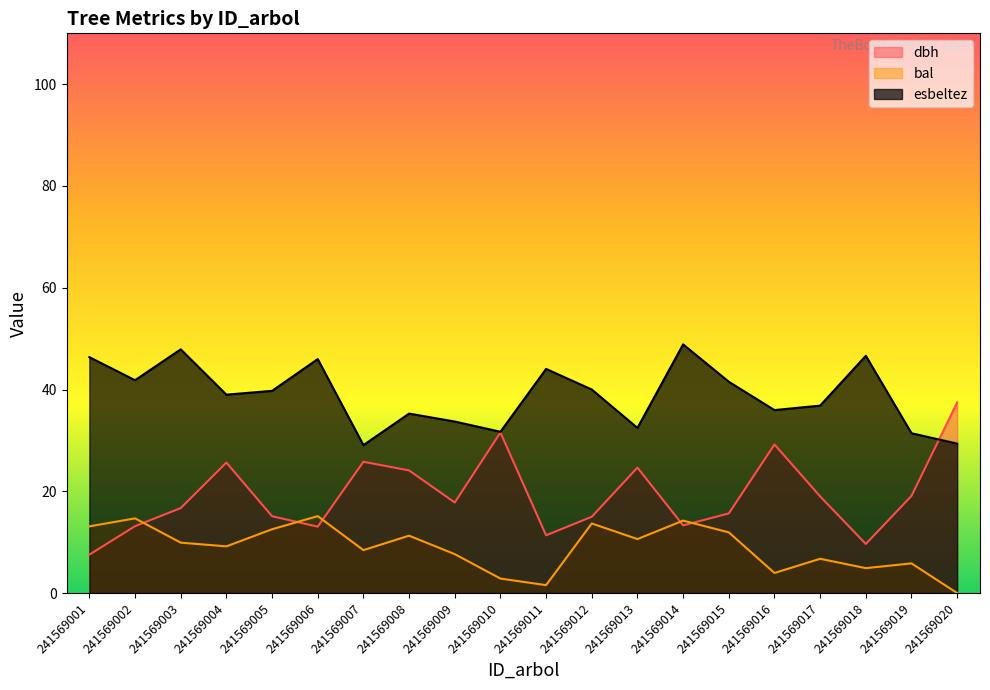

What is the difference between the dbh values at 241569017 and 241569011?

7.7